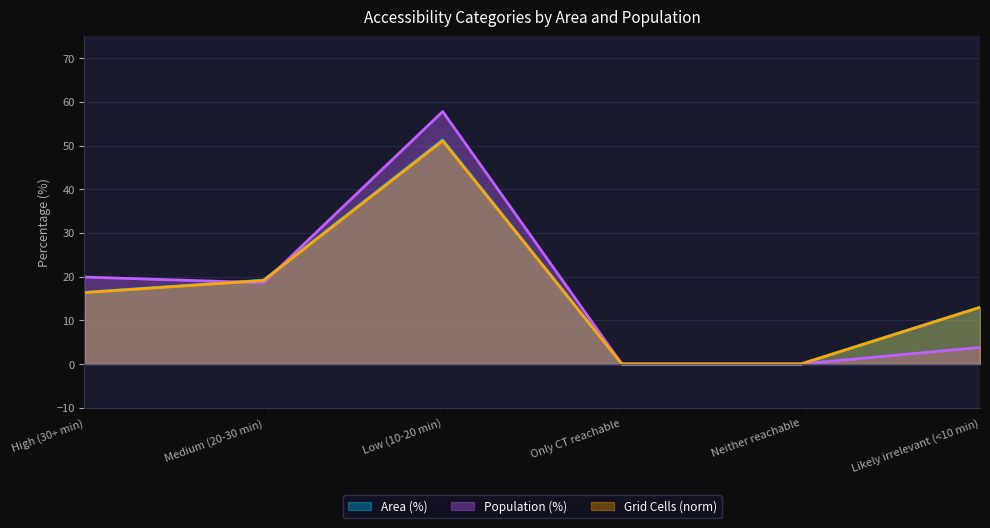

What is the highest value of the Grid Cells (norm) series?

51.1